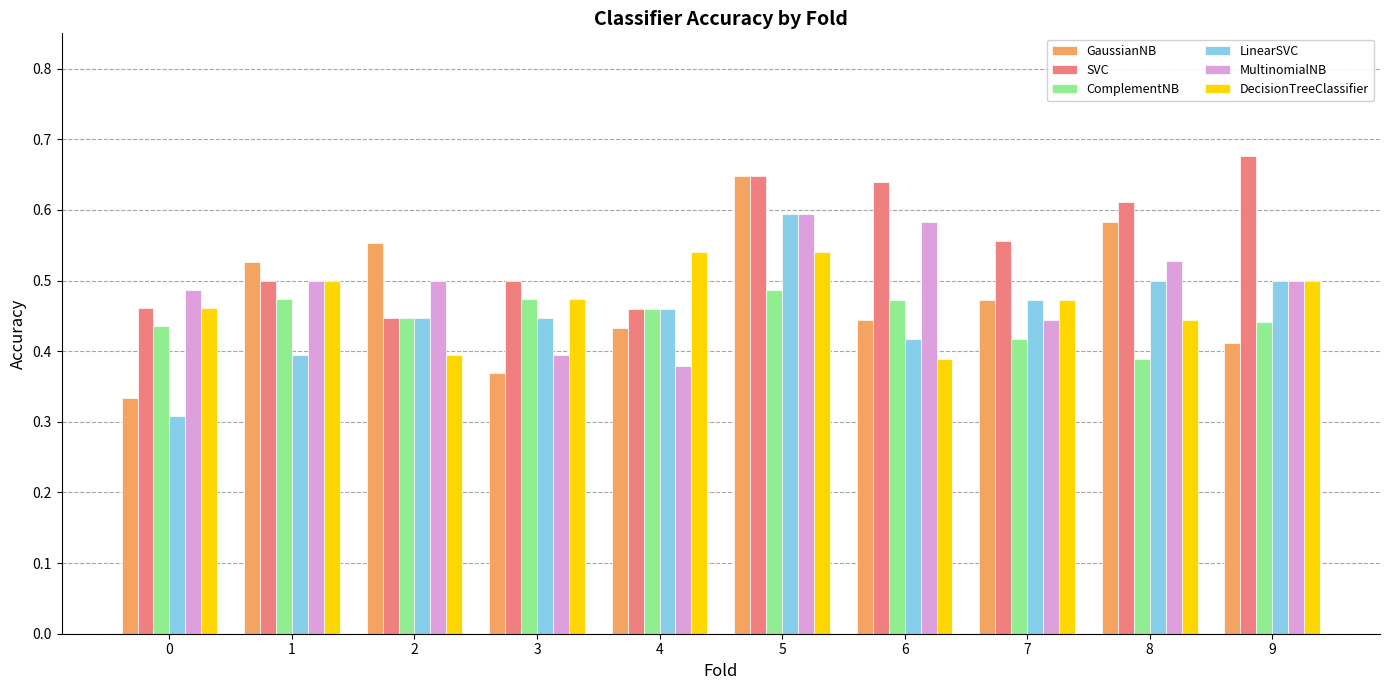

What is the difference between the maximum and second lowest values in the LinearSVC series?

0.2